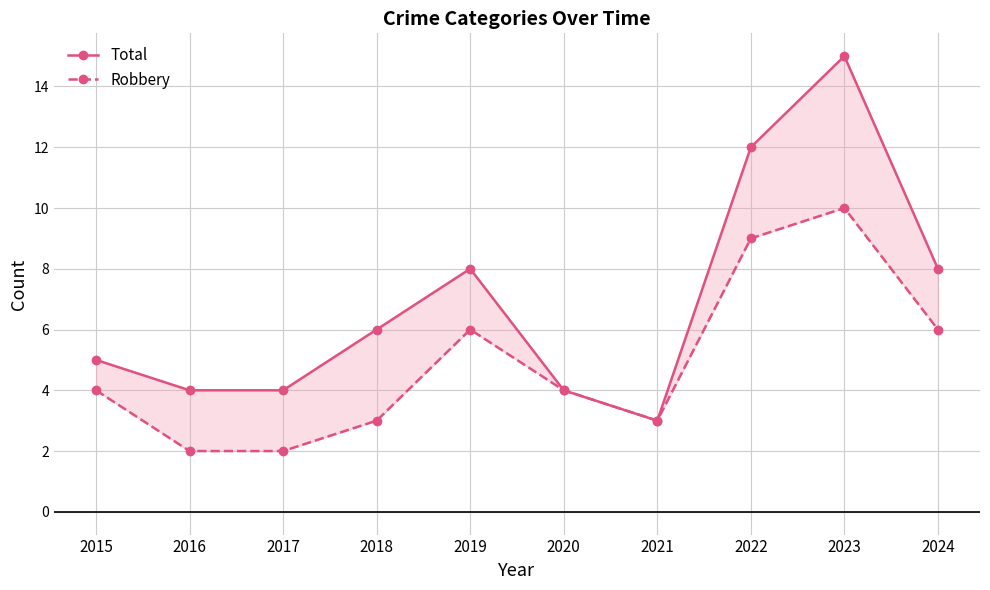

At which label does Robbery first exceed 4?

2019